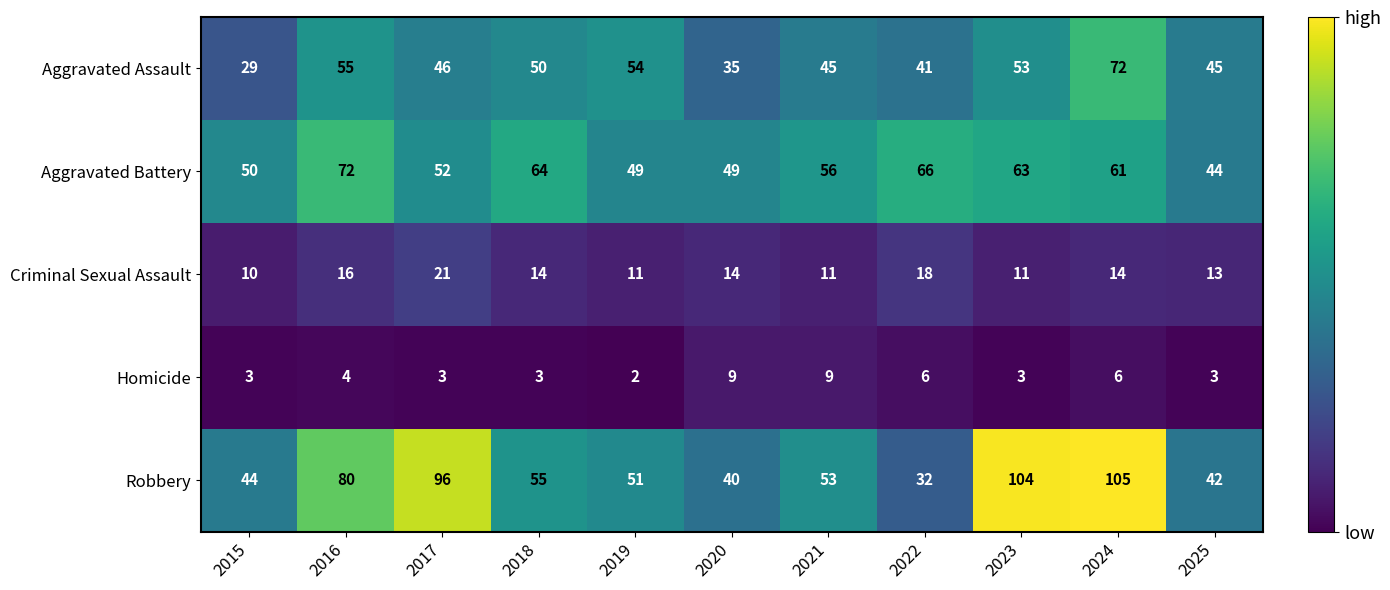

What is the total value across all series at 2025?

147